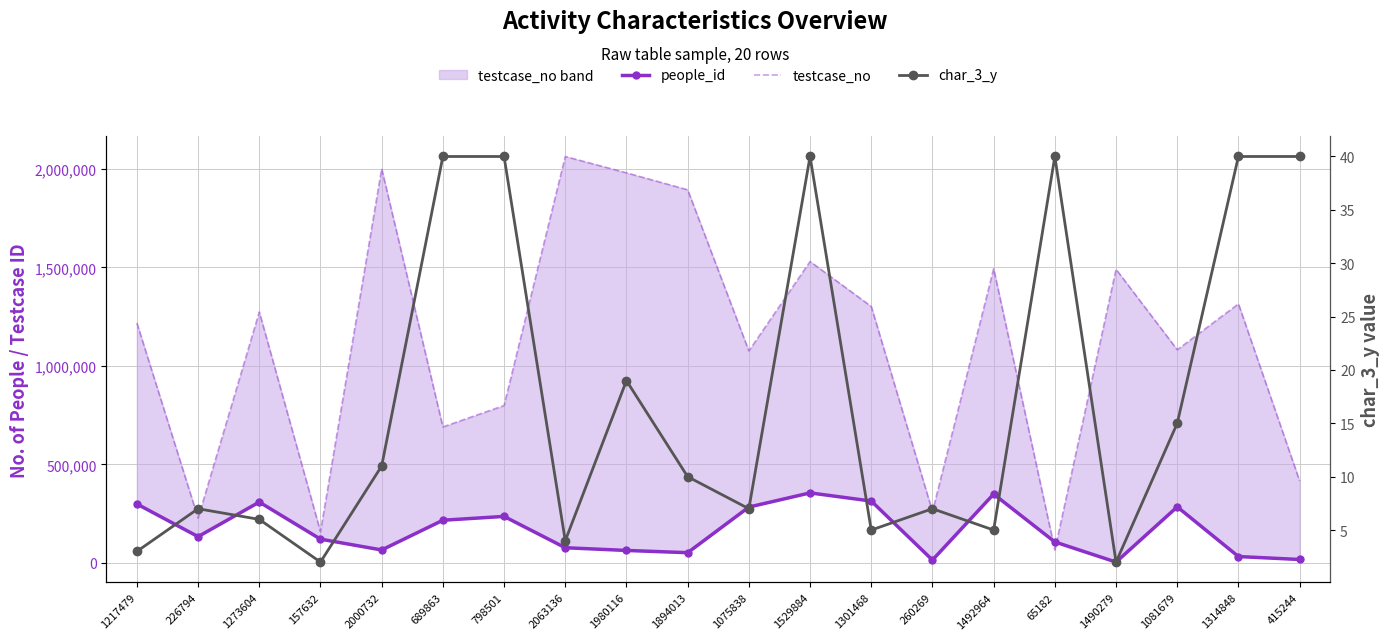

True or false: char_3_y and testcase_no cross at least once.

False